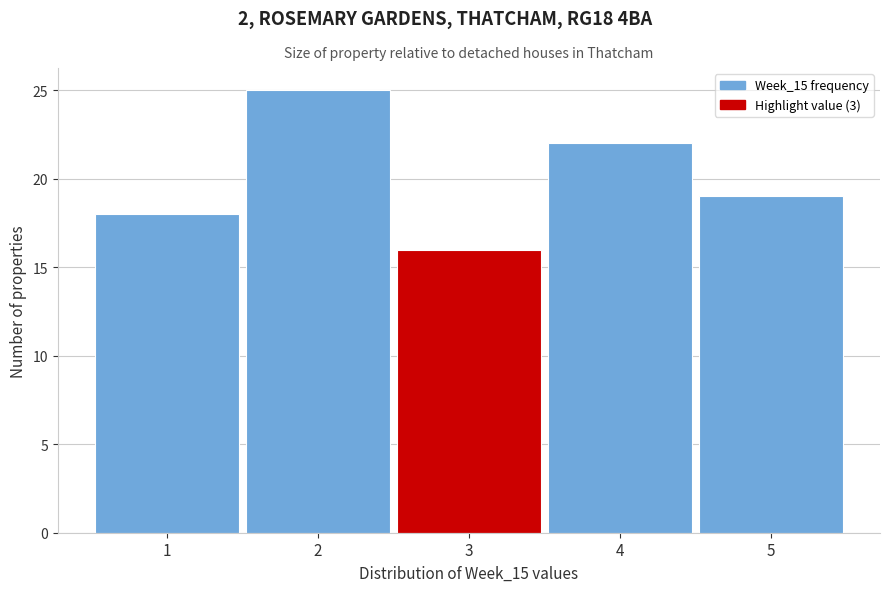

Which range on the x-axis has the tallest bar?

1.5 to 2.5